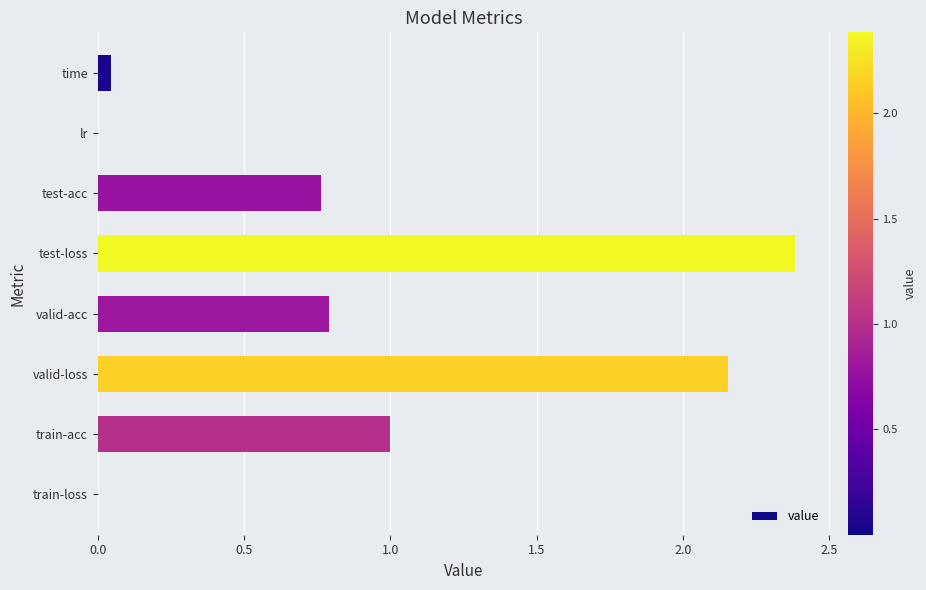

Between train-acc and test-acc, which is larger?

train-acc